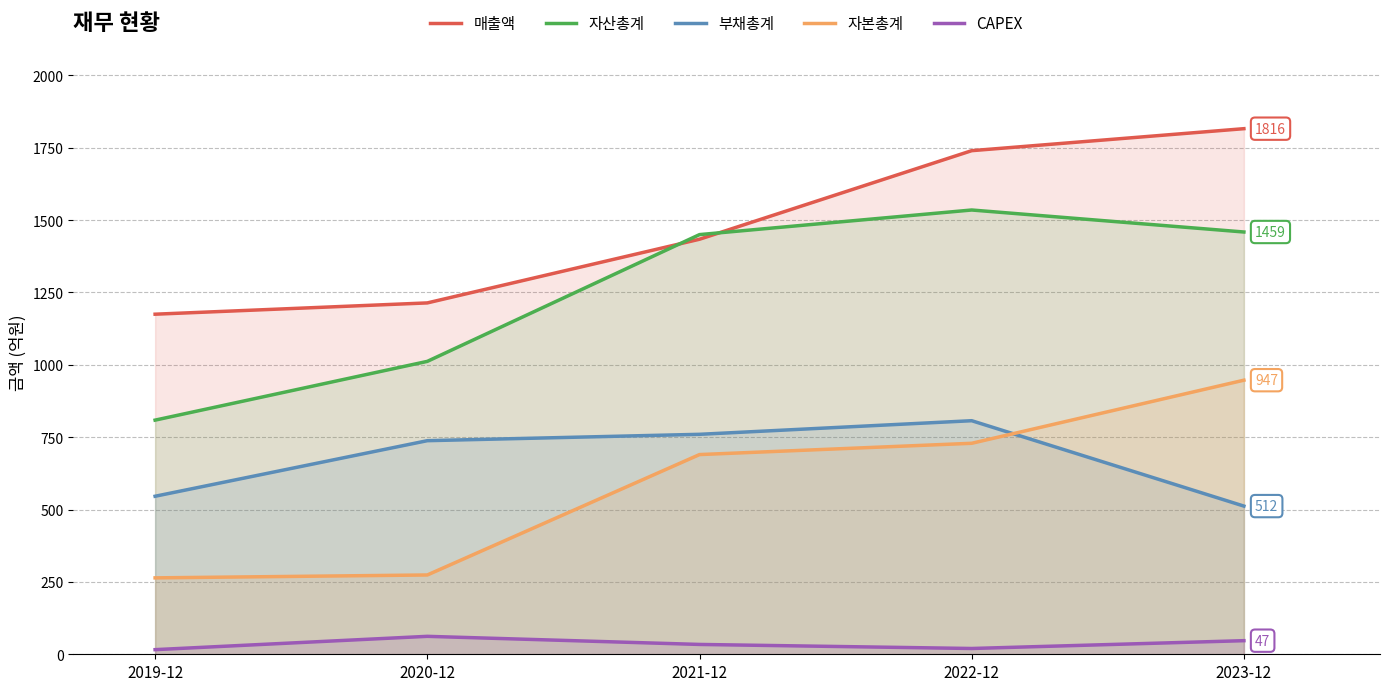

At which category is the sum across all series the highest?

2022-12